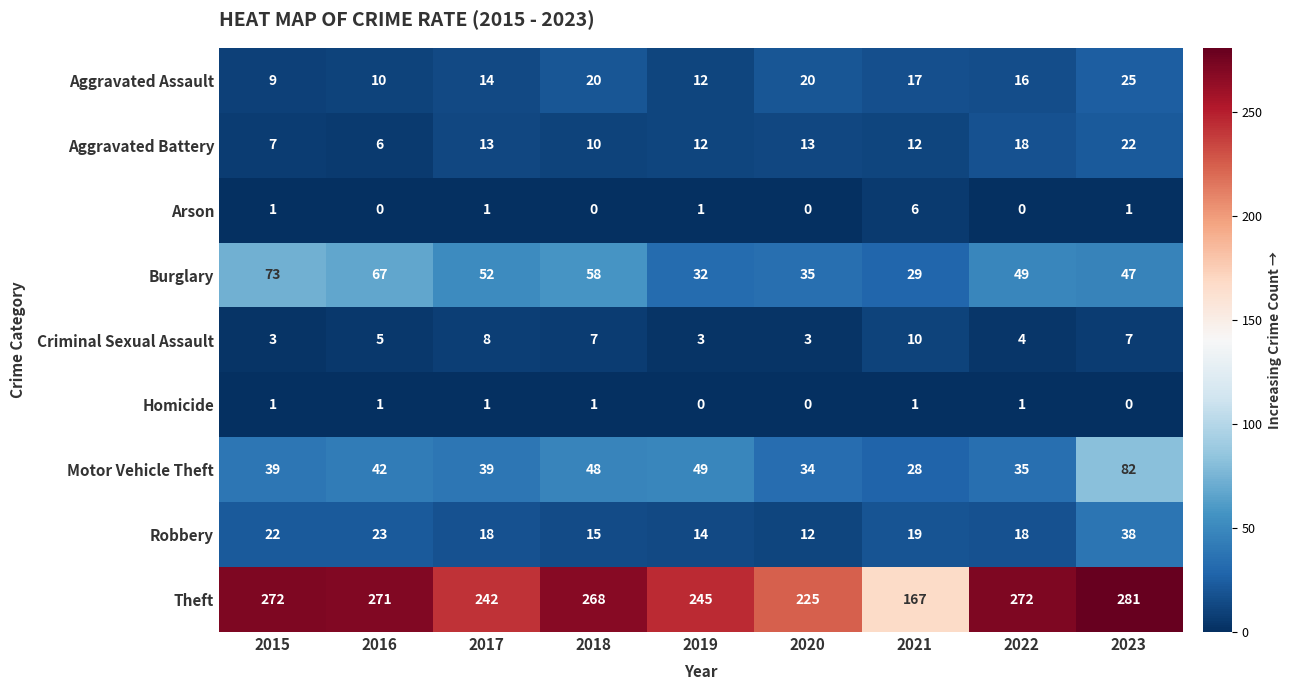

What is the lowest value of the Burglary series?

29